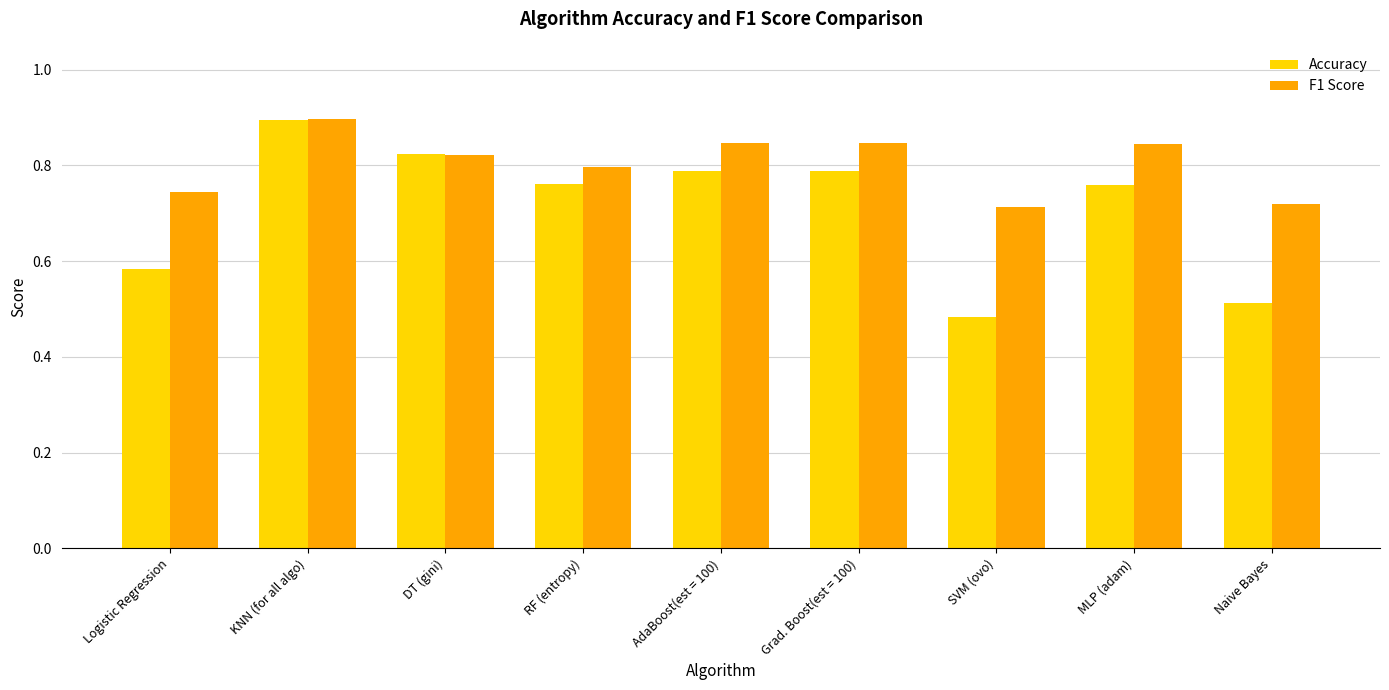

At which category is the sum across all series the highest?

KNN (for all algo)